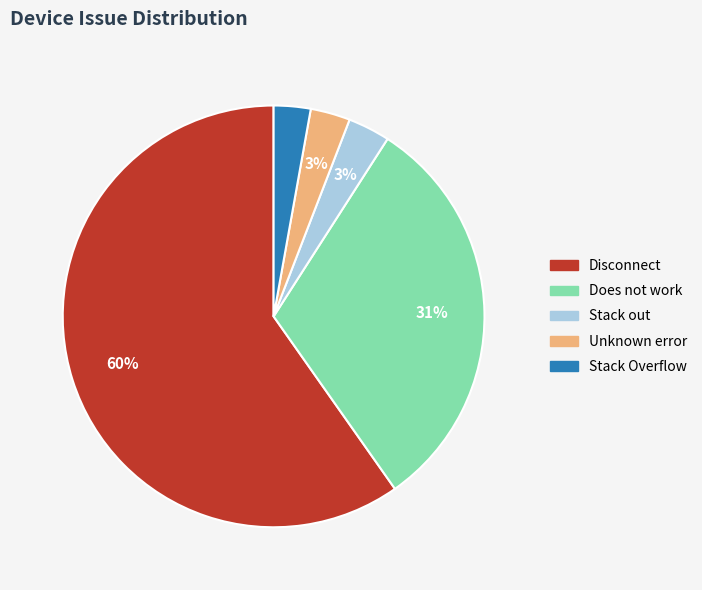

Does any single category account for the majority?

Yes